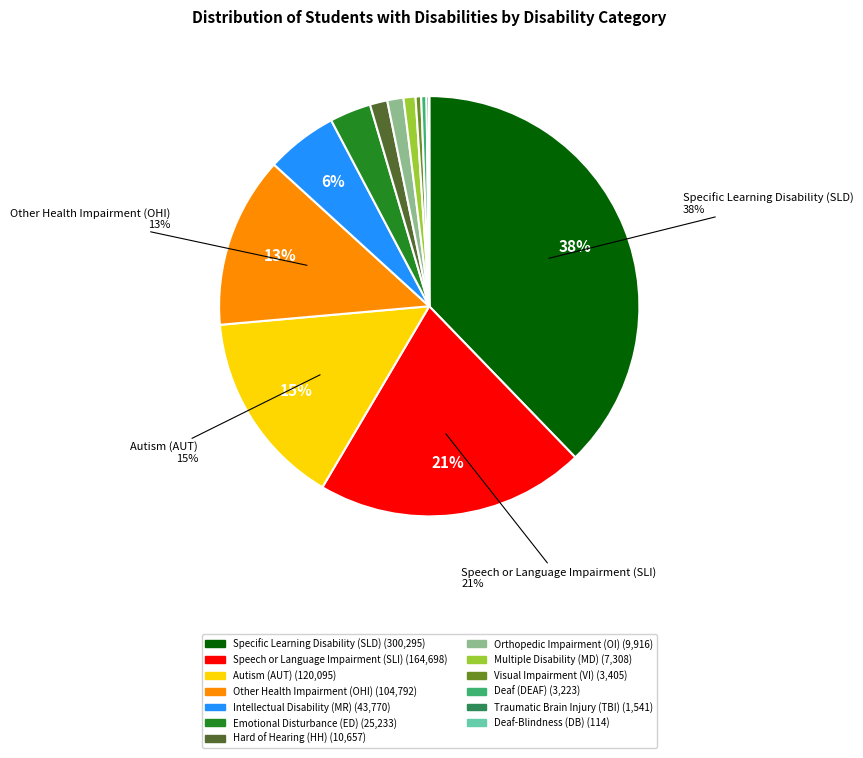

To the nearest percent, what is the average slice percentage?

8%